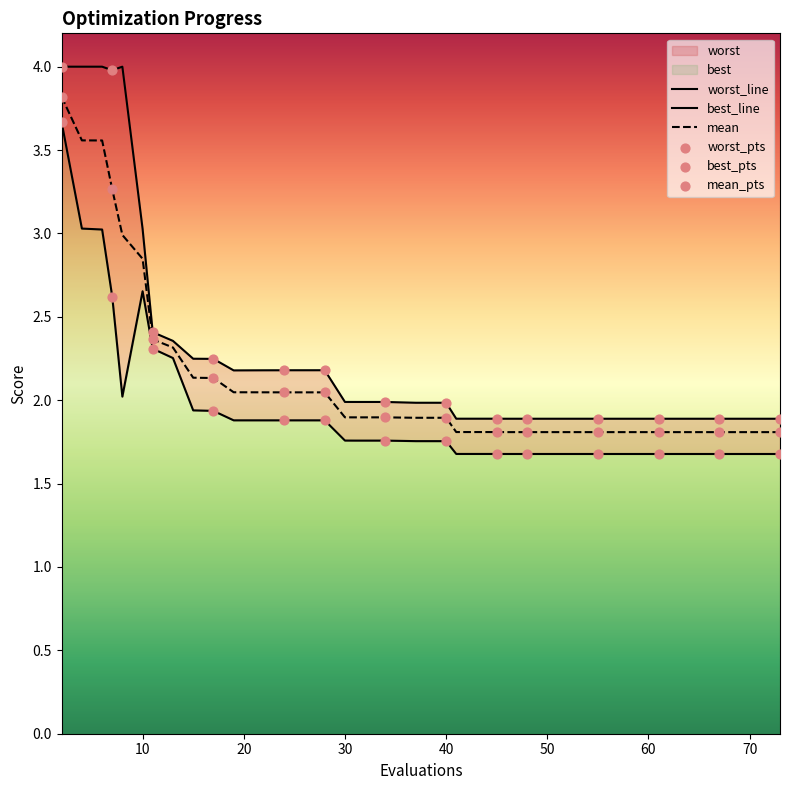

Which series contains the lowest Y value?

best